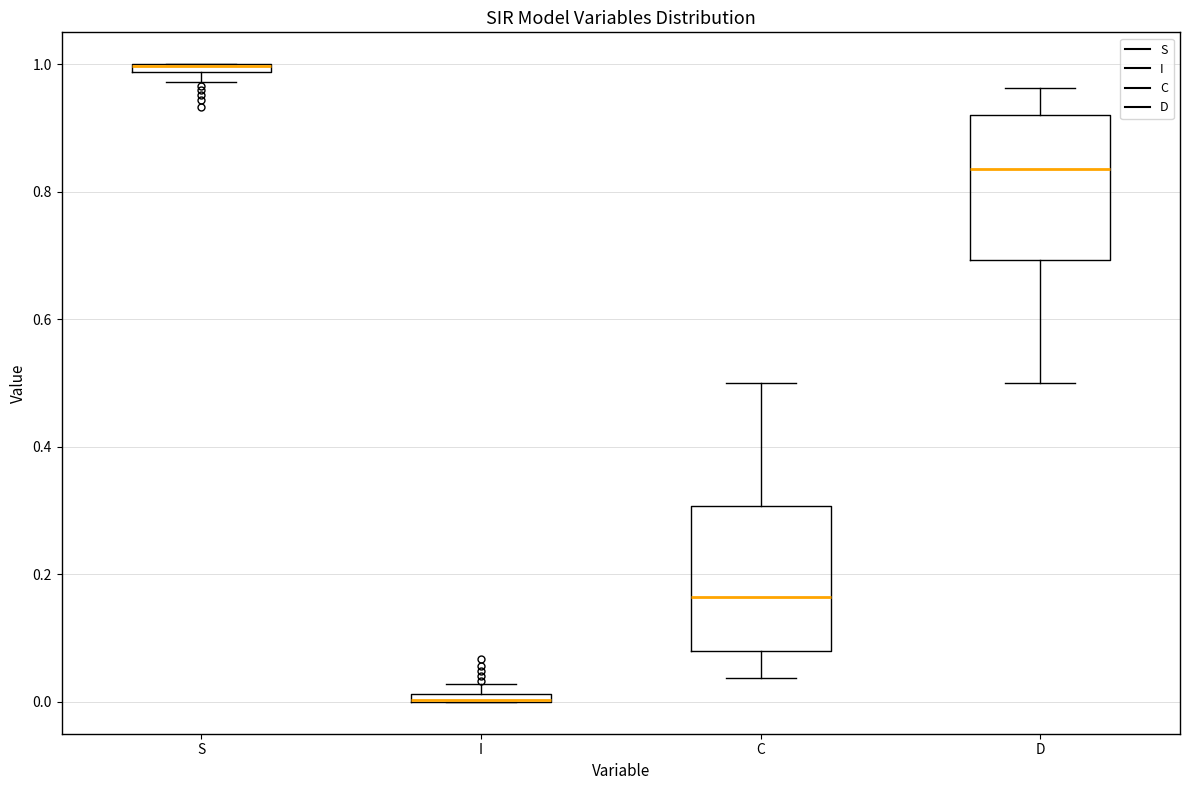

Where does the upper whisker of the box for D end on the y-axis? The values are not printed on the chart, so give them approximately, as read against the axis.

0.96